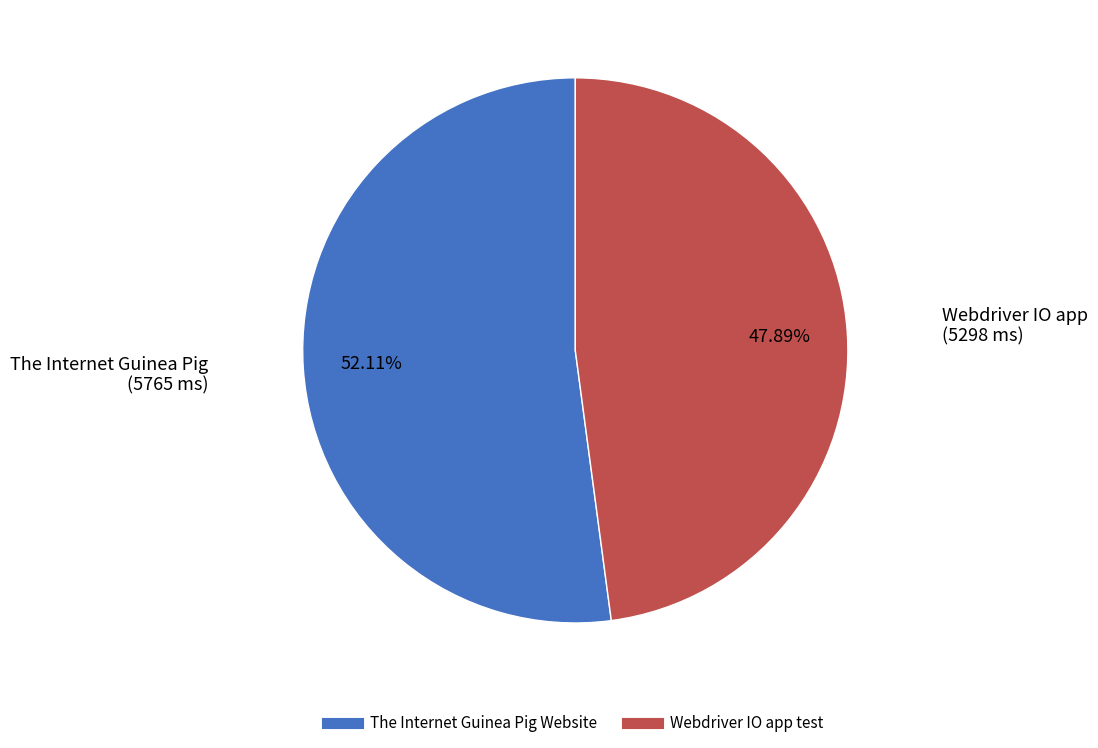

Is there a majority slice in this chart?

Yes